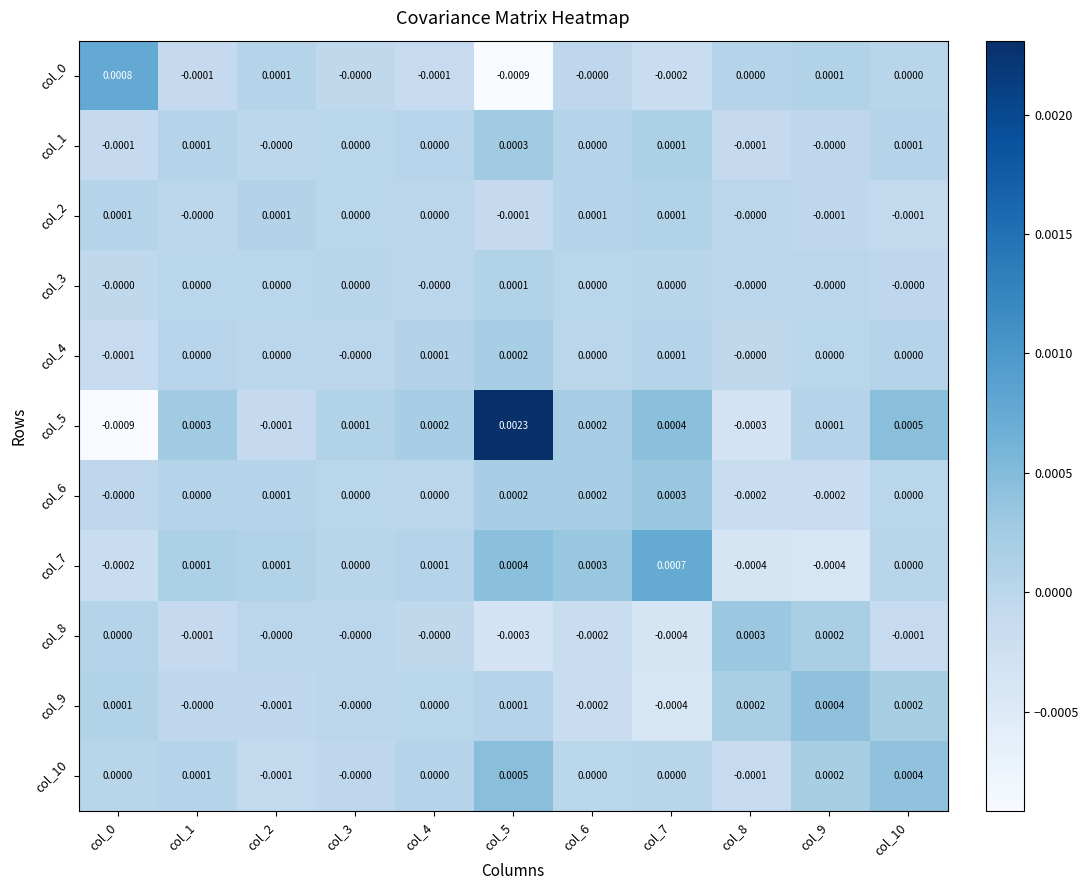

Is the value of col_10 at col_3 greater than the value of col_7 at col_0?

Yes